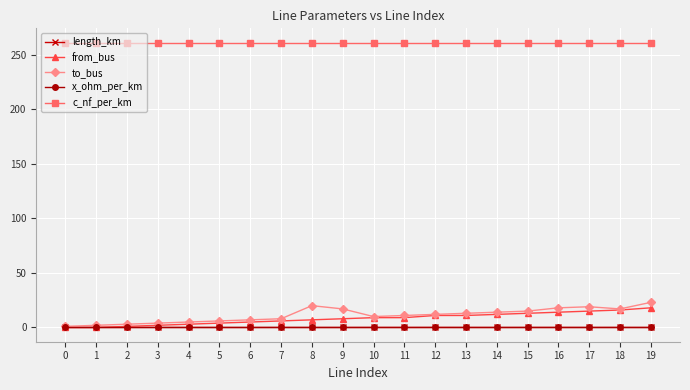

Is the value of length_km at 13 greater than the value of from_bus at 10?

No